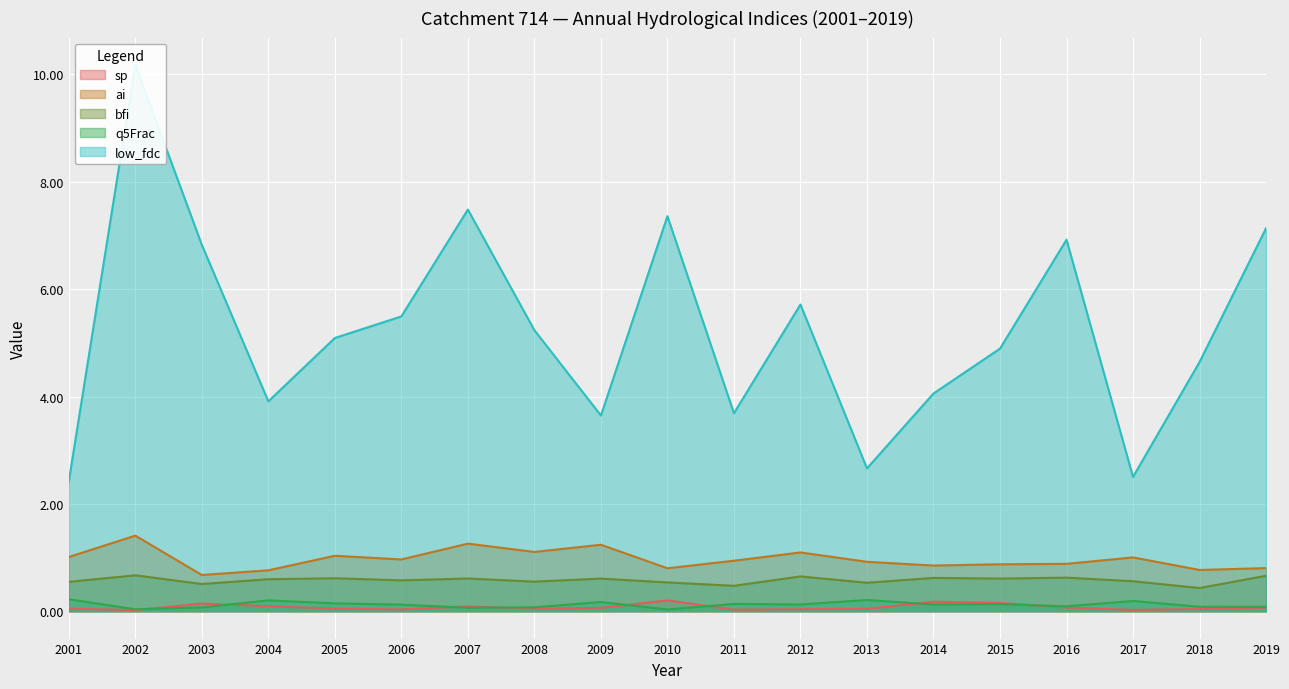

At 2010, list the series in order from smallest to largest.

q5Frac, sp, bfi, ai, low_fdc